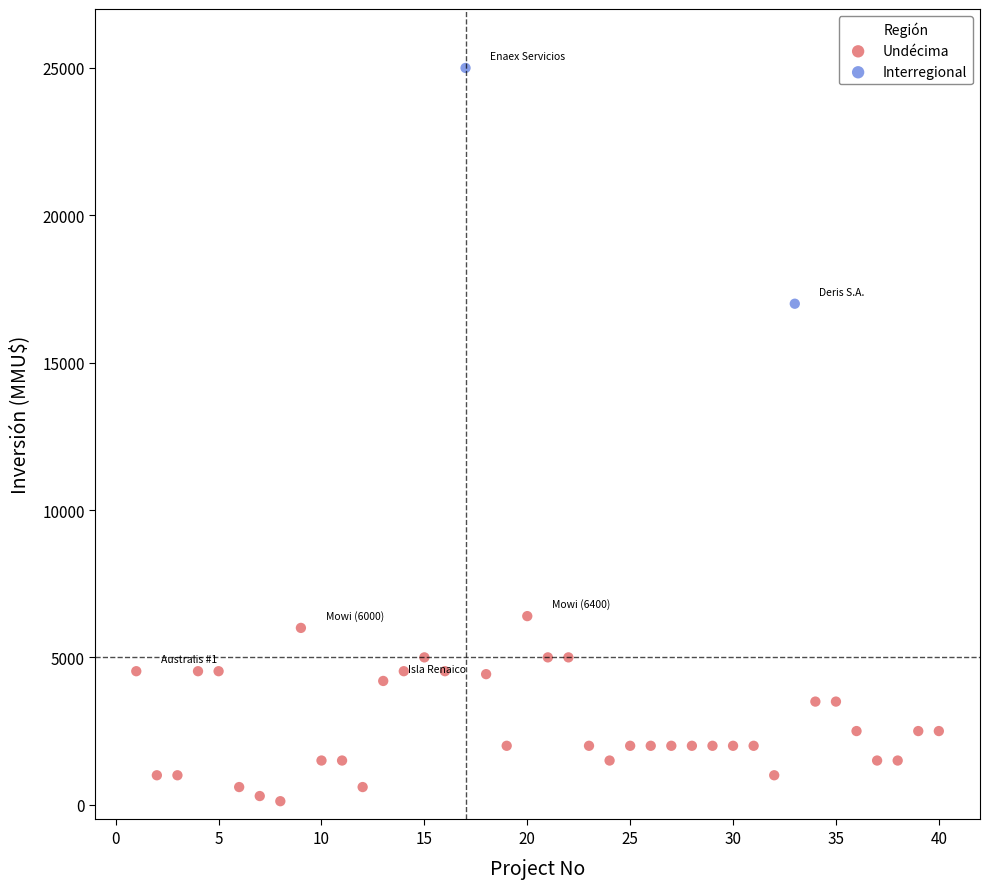

What are all the series names shown in the legend?

Undécima, Interregional